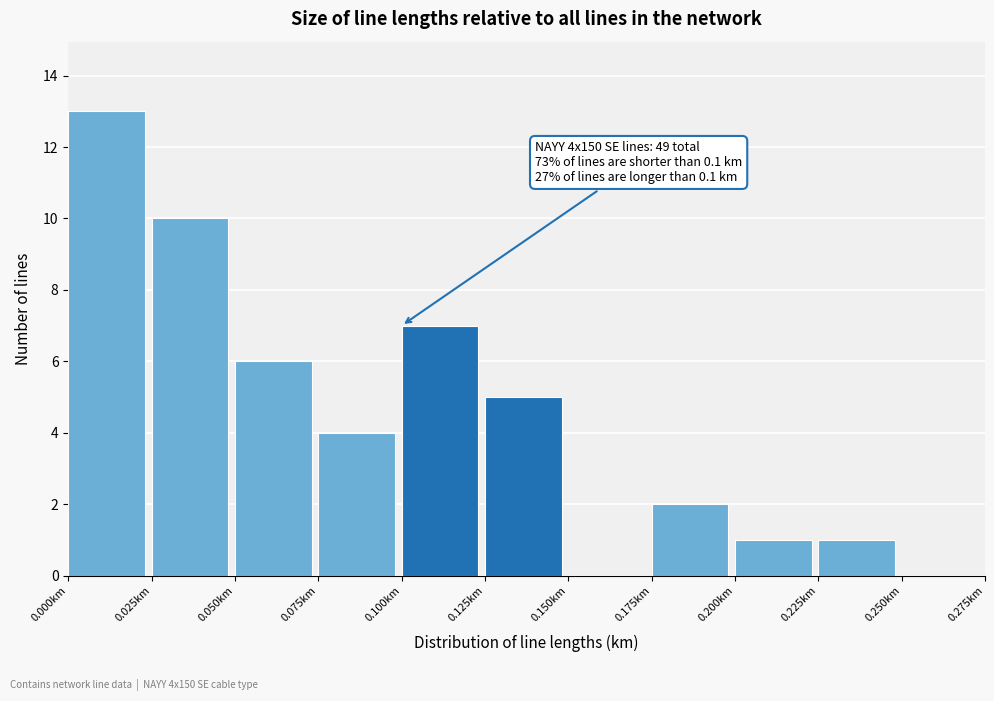

Over which range of the x-axis is the bar tallest?

0.000 to 0.025